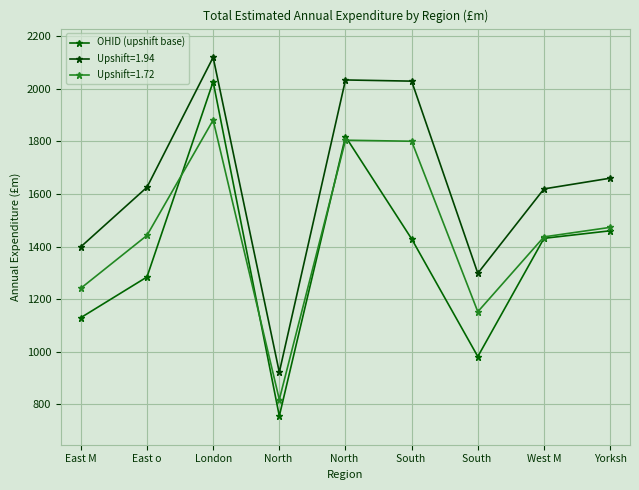

Does the chart display data point markers on the line(s)?

Yes